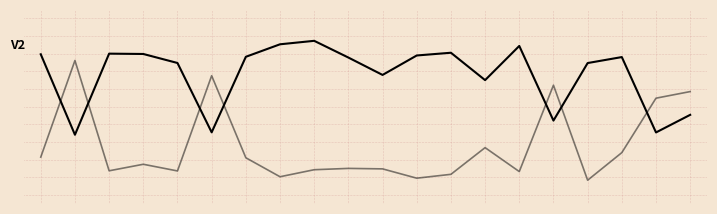

Is this an area chart (filled region under the line)?

No